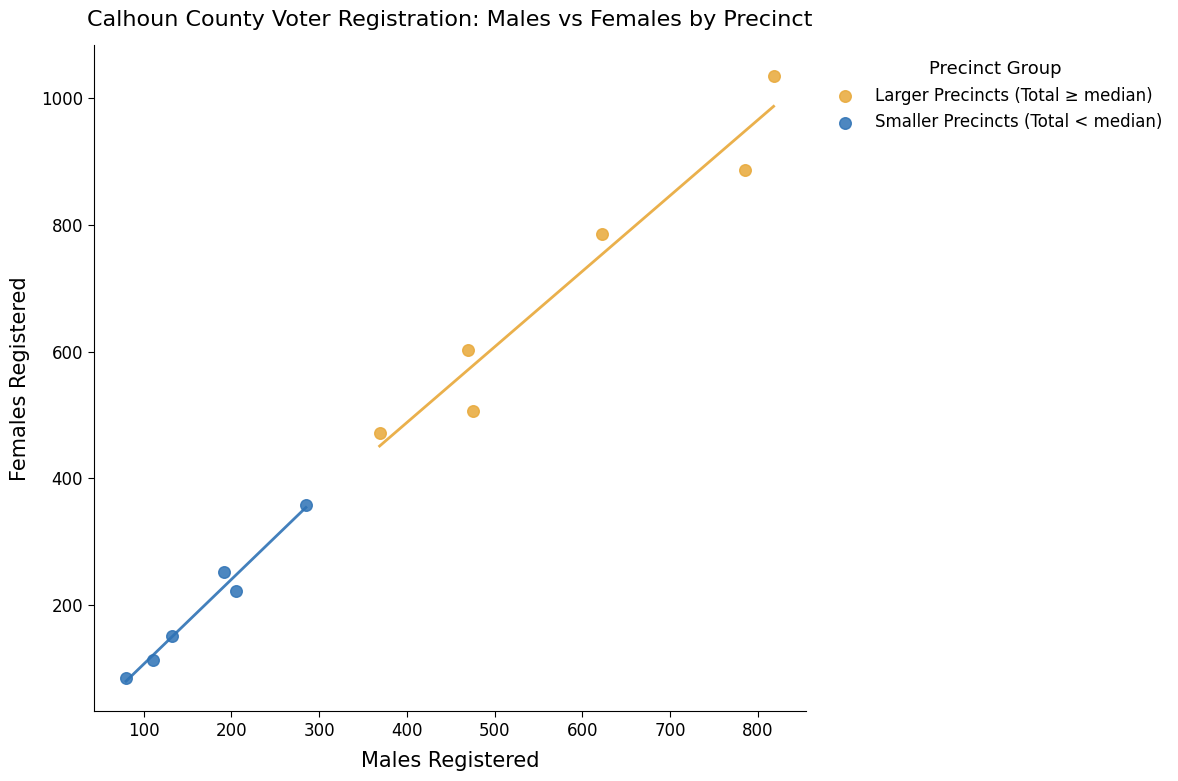

Which series has the largest Y range (max minus min)?

Larger Precincts (Total ≥ median)